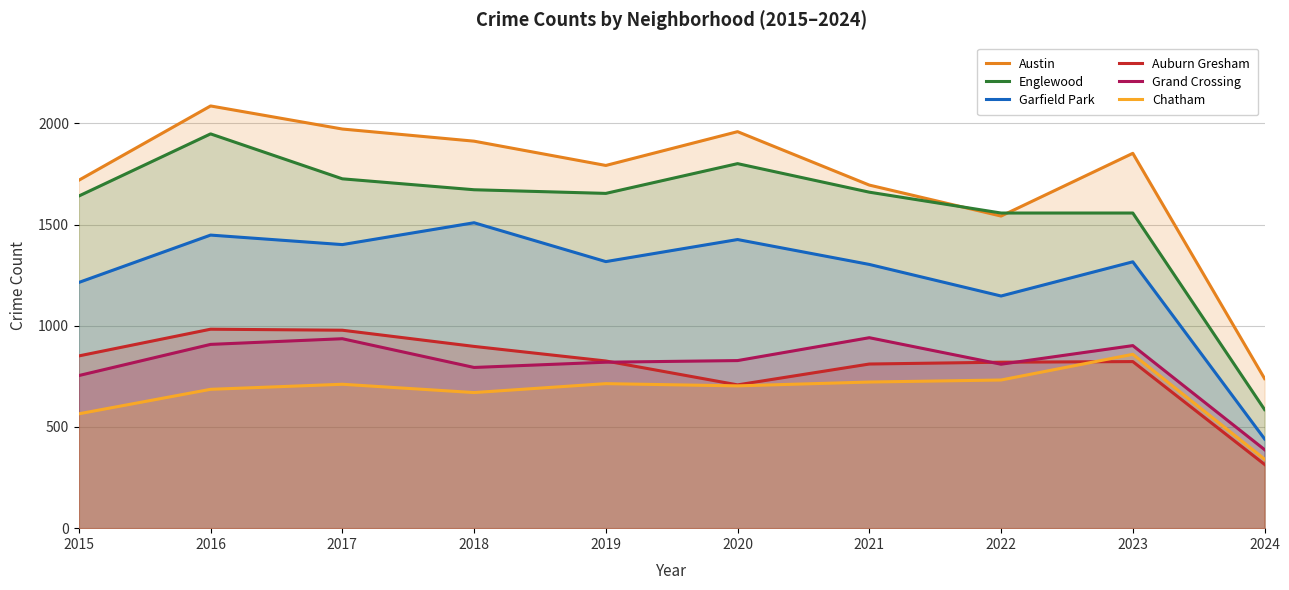

Reading left to right, extract all data points from this chart.

Austin: 2015=1719	2016=2086	2017=1972	2018=1912	2019=1792	2020=1959	2021=1695	2022=1542	2023=1852	2024=739
Englewood: 2015=1641	2016=1948	2017=1726	2018=1672	2019=1654	2020=1801	2021=1660	2022=1557	2023=1557	2024=586
Garfield Park: 2015=1214	2016=1448	2017=1401	2018=1509	2019=1317	2020=1426	2021=1303	2022=1147	2023=1316	2024=441
Auburn Gresham: 2015=851	2016=983	2017=978	2018=898	2019=826	2020=708	2021=811	2022=820	2023=823	2024=315
Grand Crossing: 2015=754	2016=908	2017=936	2018=794	2019=820	2020=828	2021=941	2022=810	2023=902	2024=388
Chatham: 2015=565	2016=686	2017=711	2018=670	2019=714	2020=703	2021=722	2022=732	2023=859	2024=341